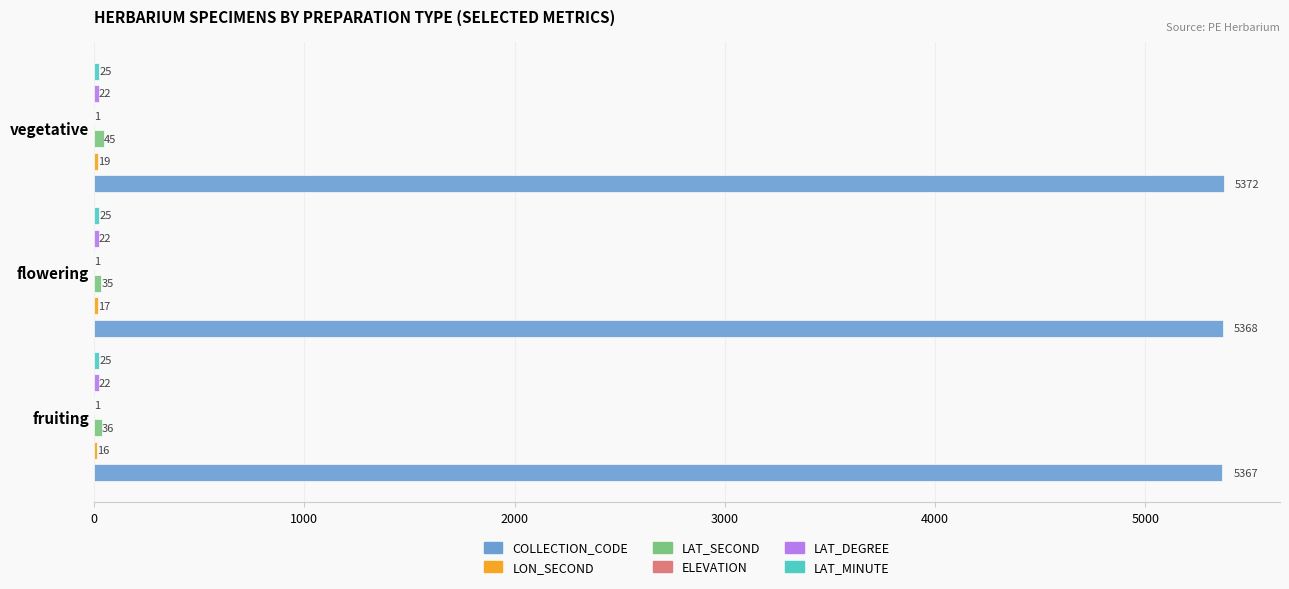

How many values in the COLLECTION_CODE series are below 5368?

1